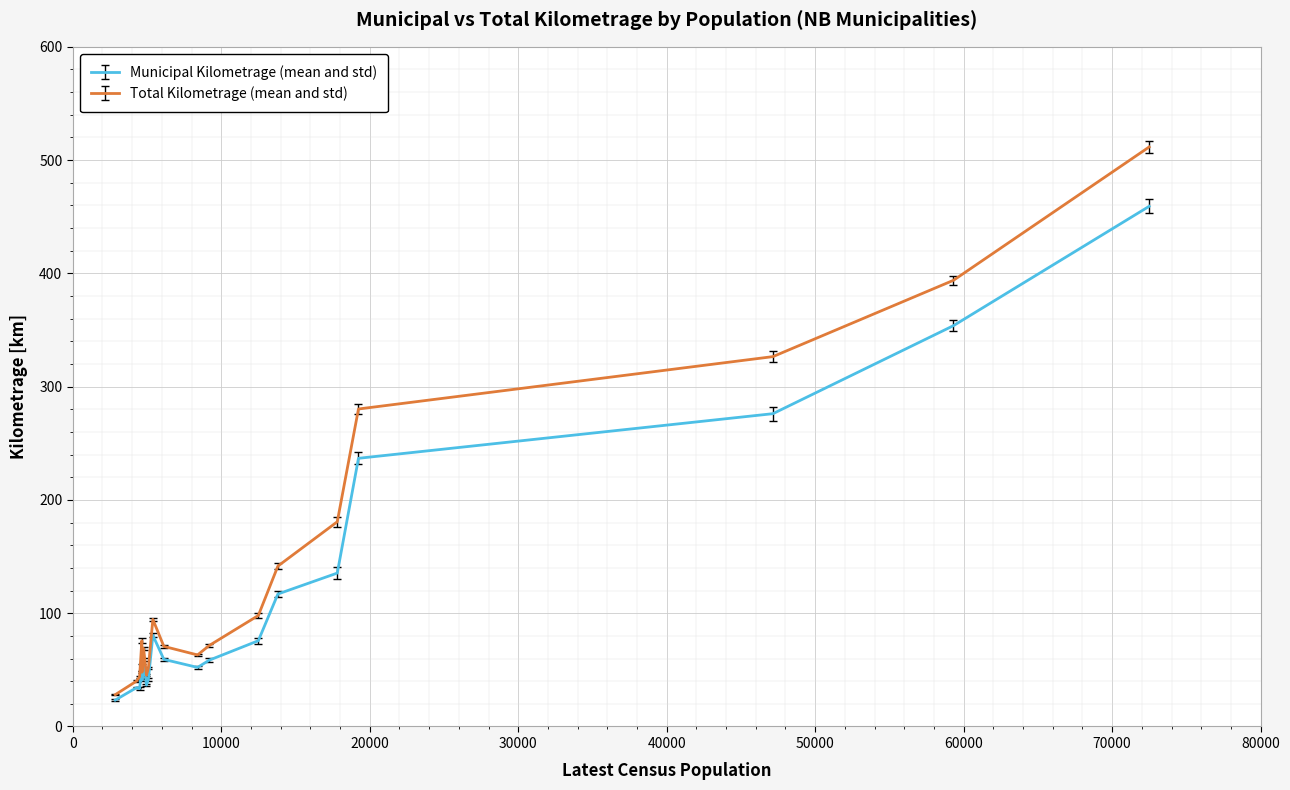

Rank the series by their maximum value, from highest to lowest.

Total Kilometrage (mean and std), Municipal Kilometrage (mean and std)